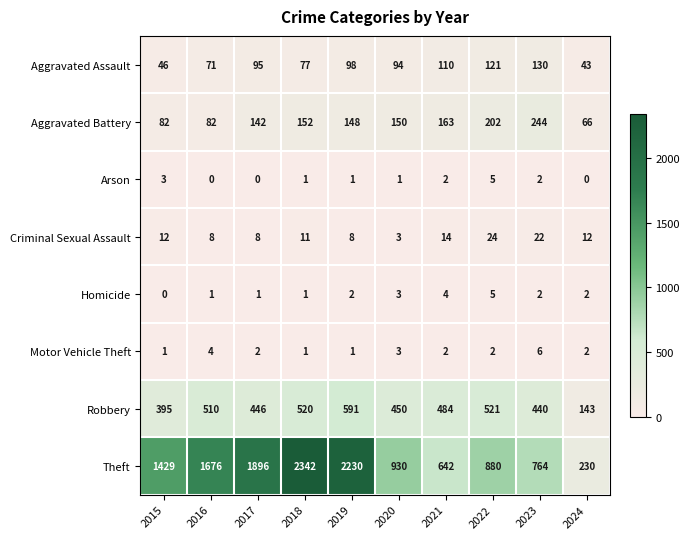

What is the difference between the maximum and second lowest values in the Motor Vehicle Theft series?

5